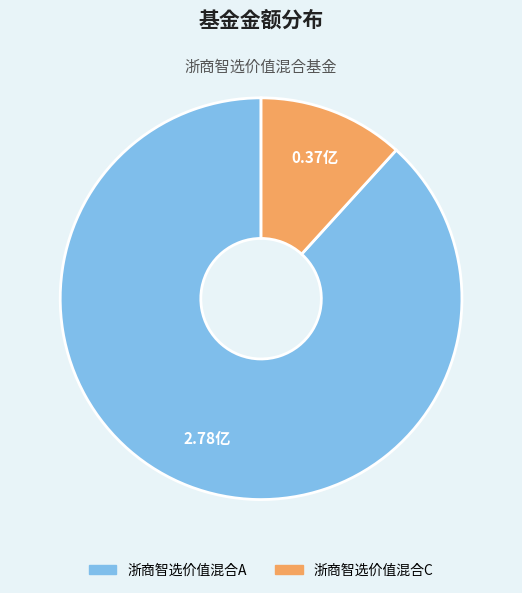

Which slice is the smallest?

浙商智选价值混合C